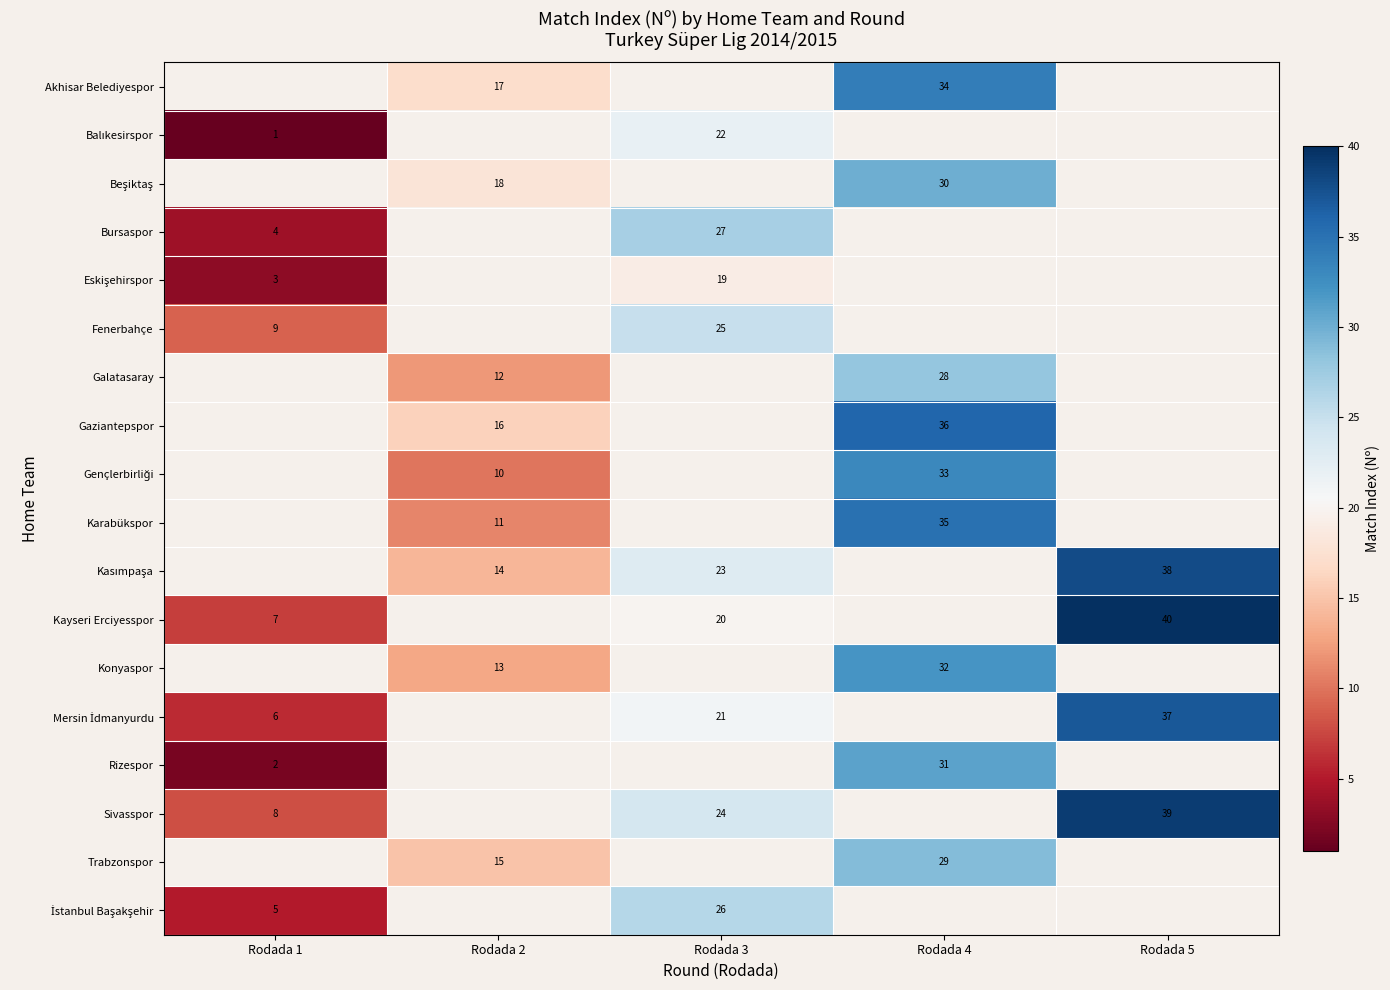

What is the maximum value shown in the chart?

40.0